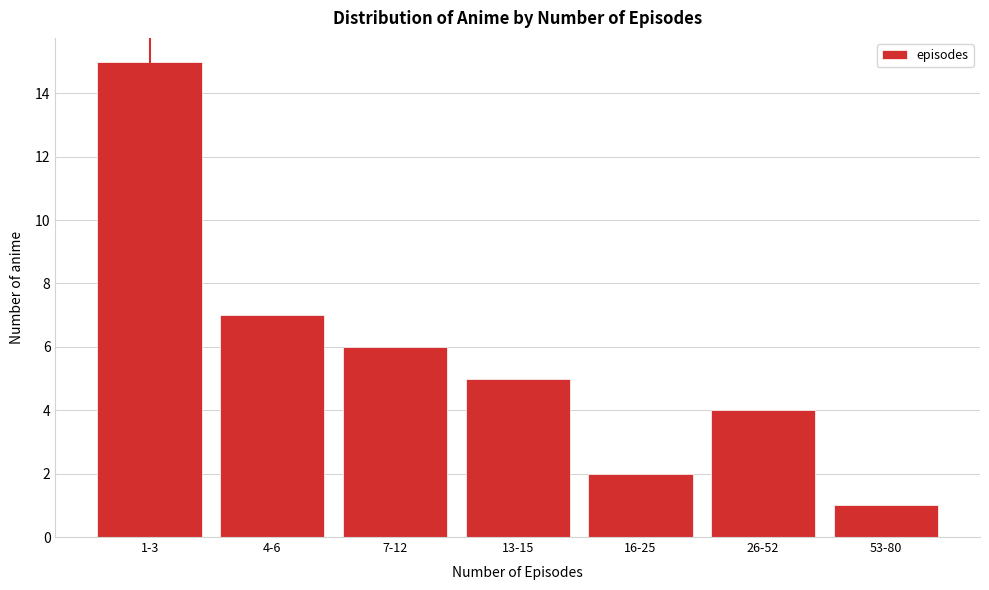

Reading right to left, extract all data points from this chart.

53-80=1	26-52=4	16-25=2	13-15=5	7-12=6	4-6=7	1-3=15